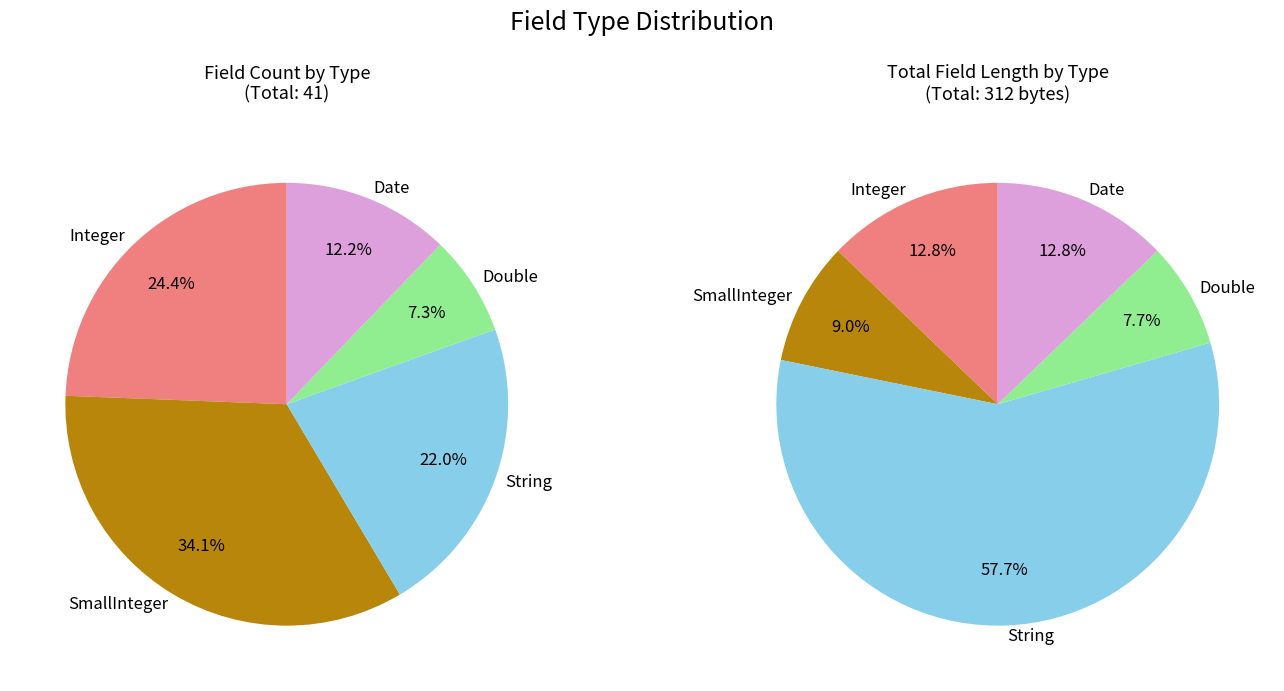

Does any single category account for the majority?

No